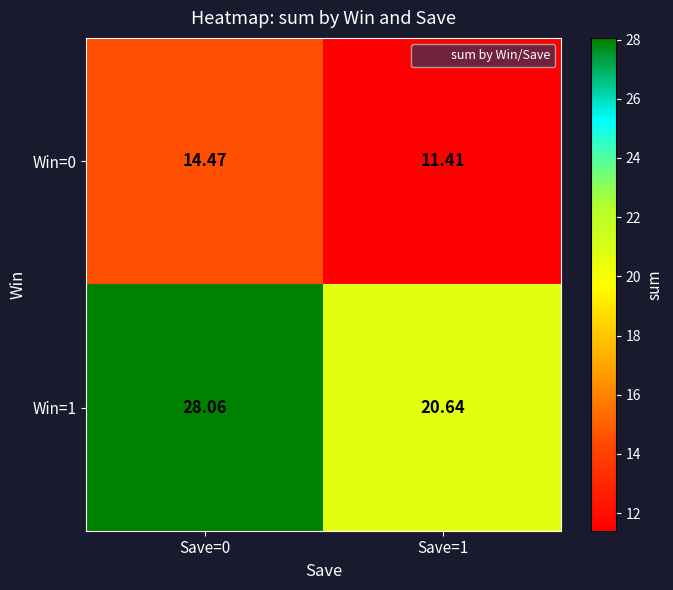

Is the value of Win=0 at Save=1 greater than the value of Win=1 at Save=1?

No